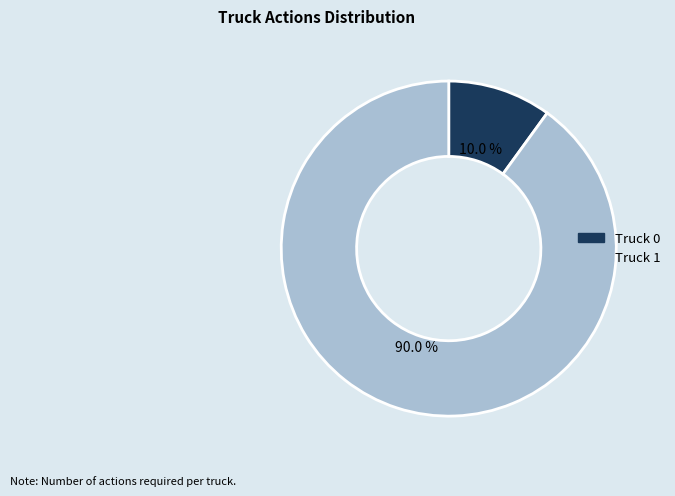

How many slices are in this pie chart?

2